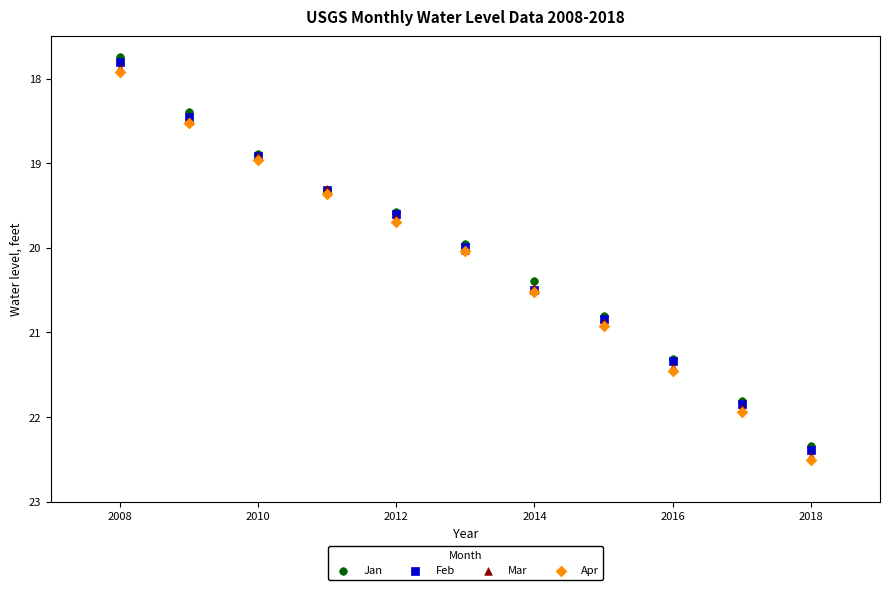

What are all the series names shown in the legend?

Jan, Feb, Mar, Apr